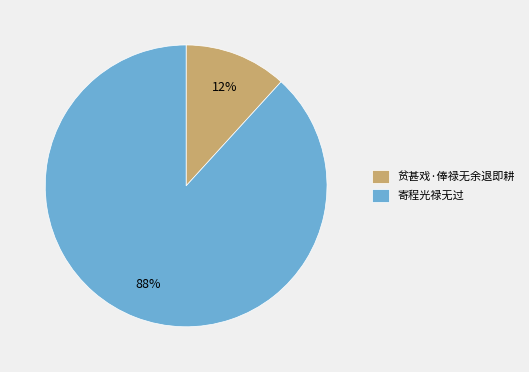

Is 寄程光禄无过 the majority of the pie?

Yes